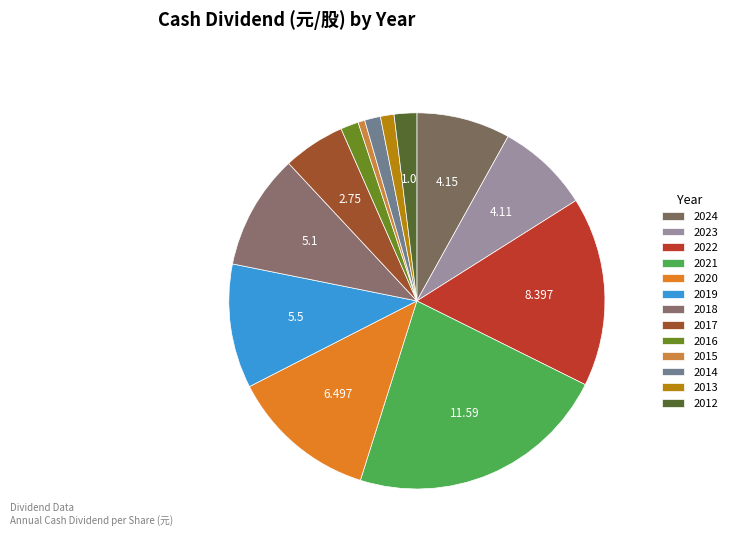

To the nearest percent, what is the difference between the 2012 and 2022 slice percentages?

14%